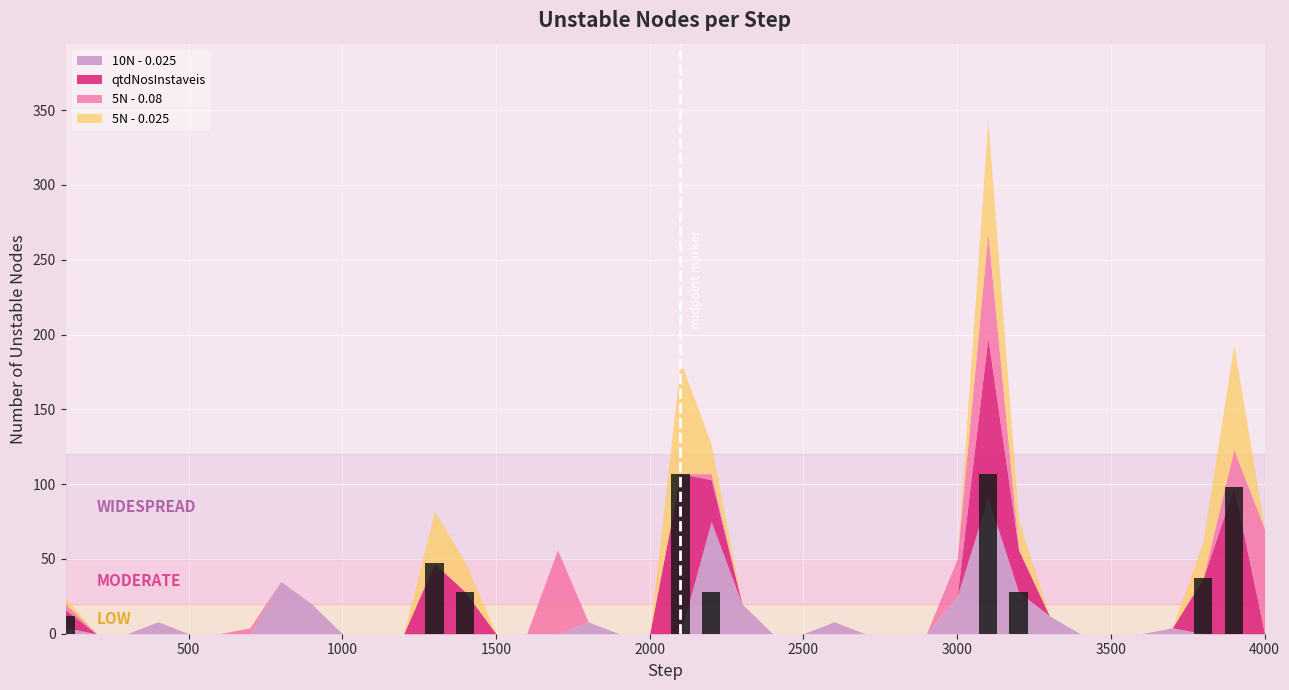

What is the greatest value displayed?

107